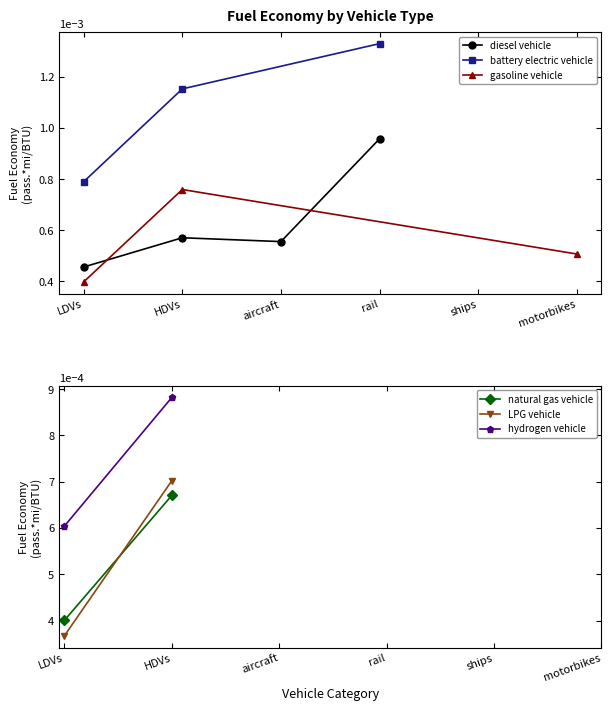

What is the label of the 2nd point from the right?

ships